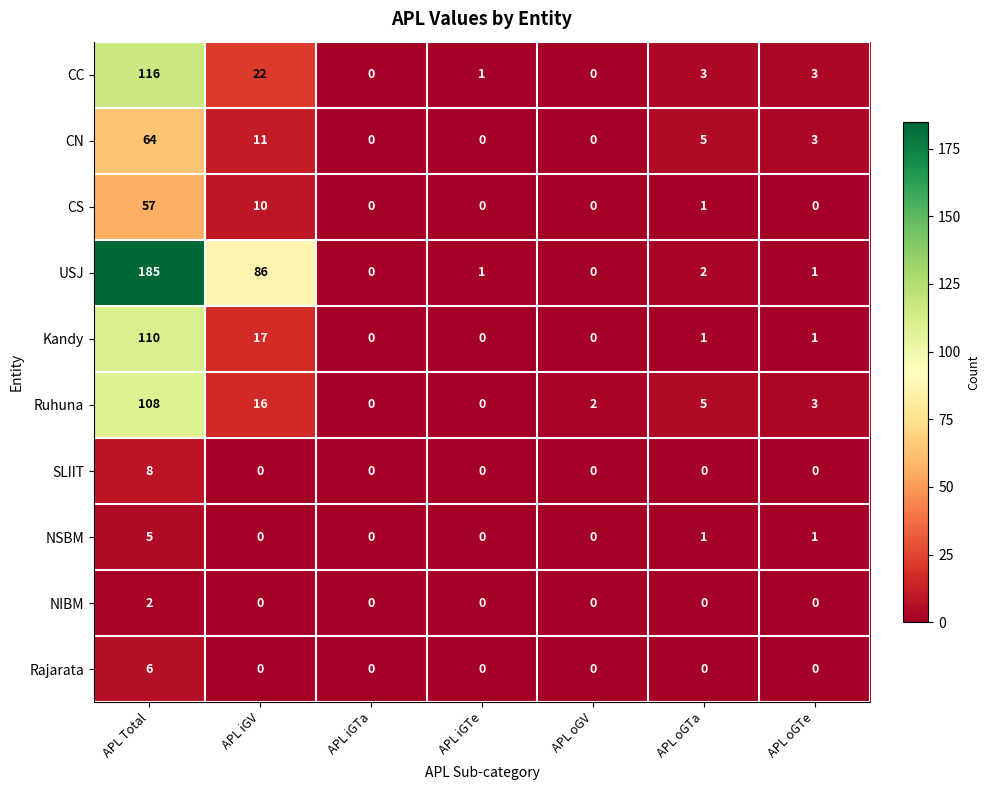

At which category is the sum across all series the highest?

APL Total